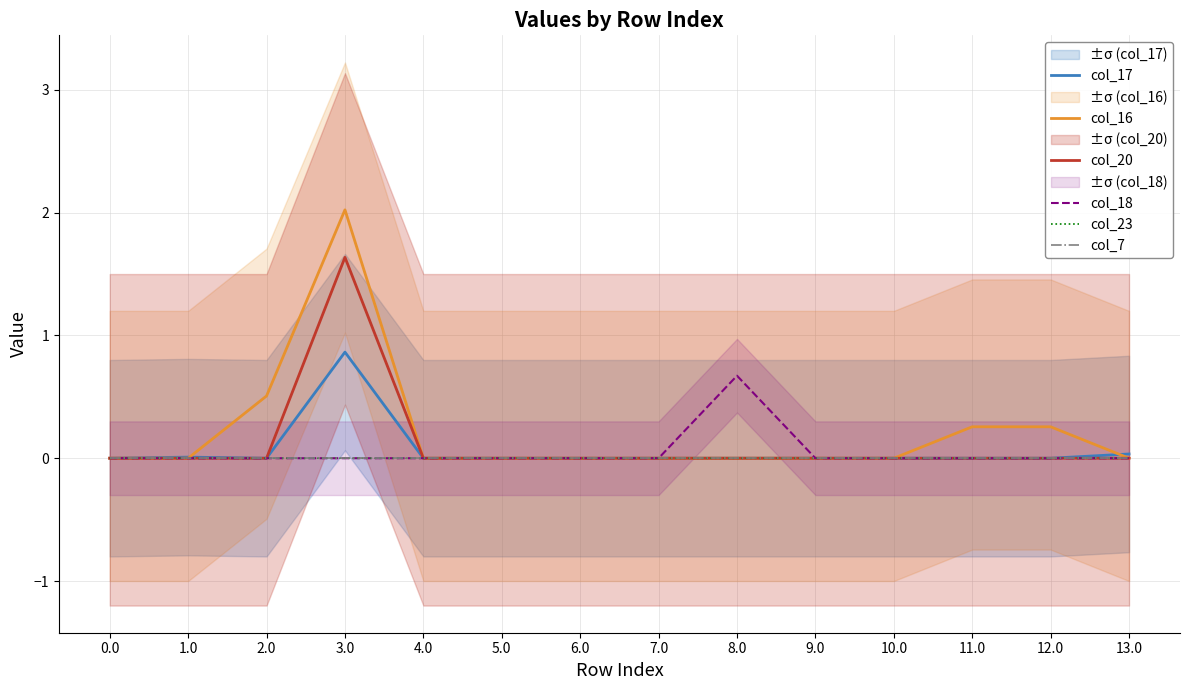

True or false: col_17 and col_23 intersect in this chart.

False